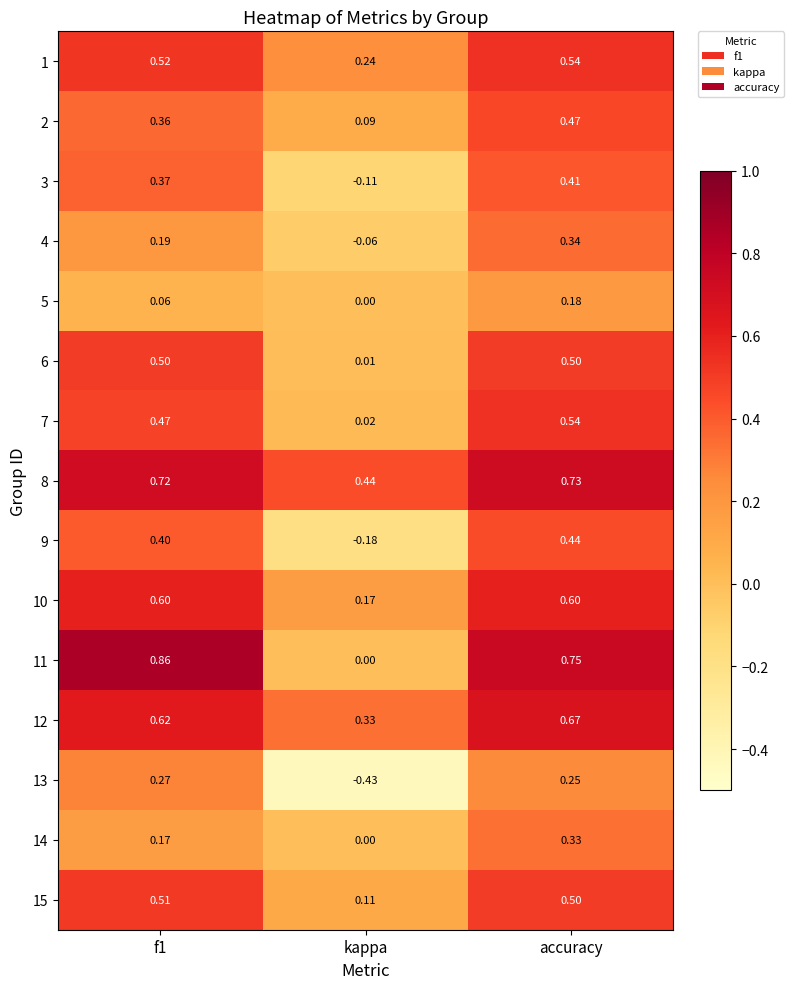

At which label does 4 reach its peak?

accuracy